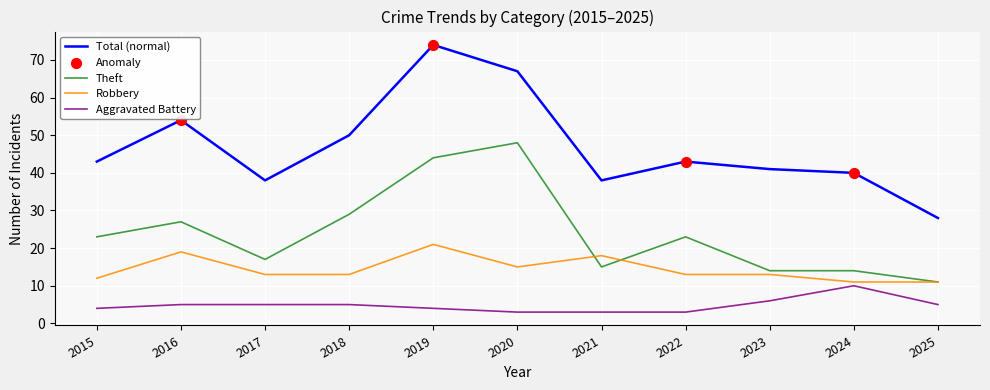

Which series has the largest total across all categories?

Total (normal)